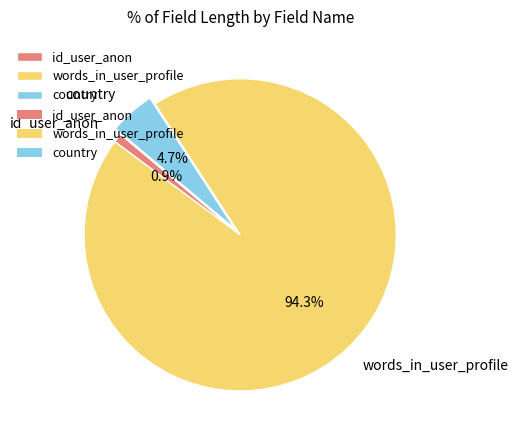

The id_user_anon slice represents 11% of the pie. True or false?

False